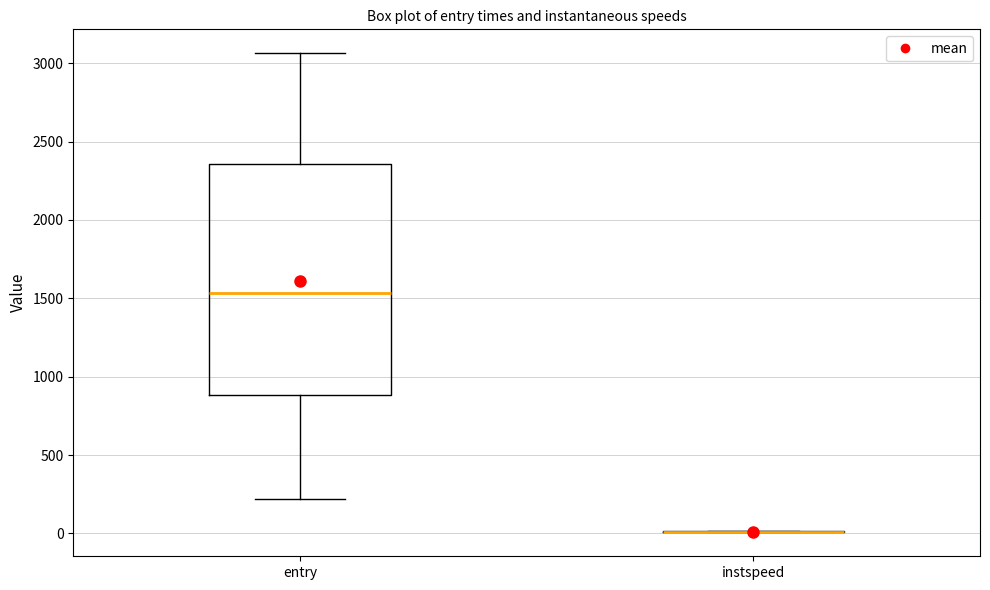

Comparing the boxes themselves (not the whiskers), which one is the tallest?

entry